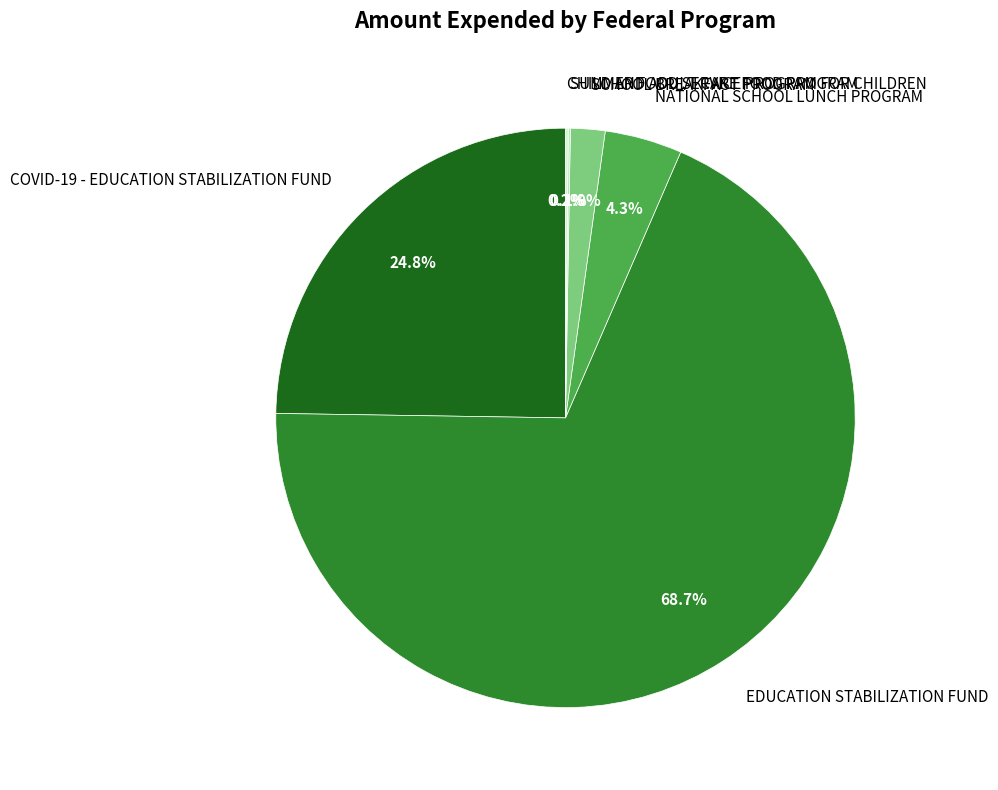

How much of the chart is everything except EDUCATION STABILIZATION FUND?

31.3%